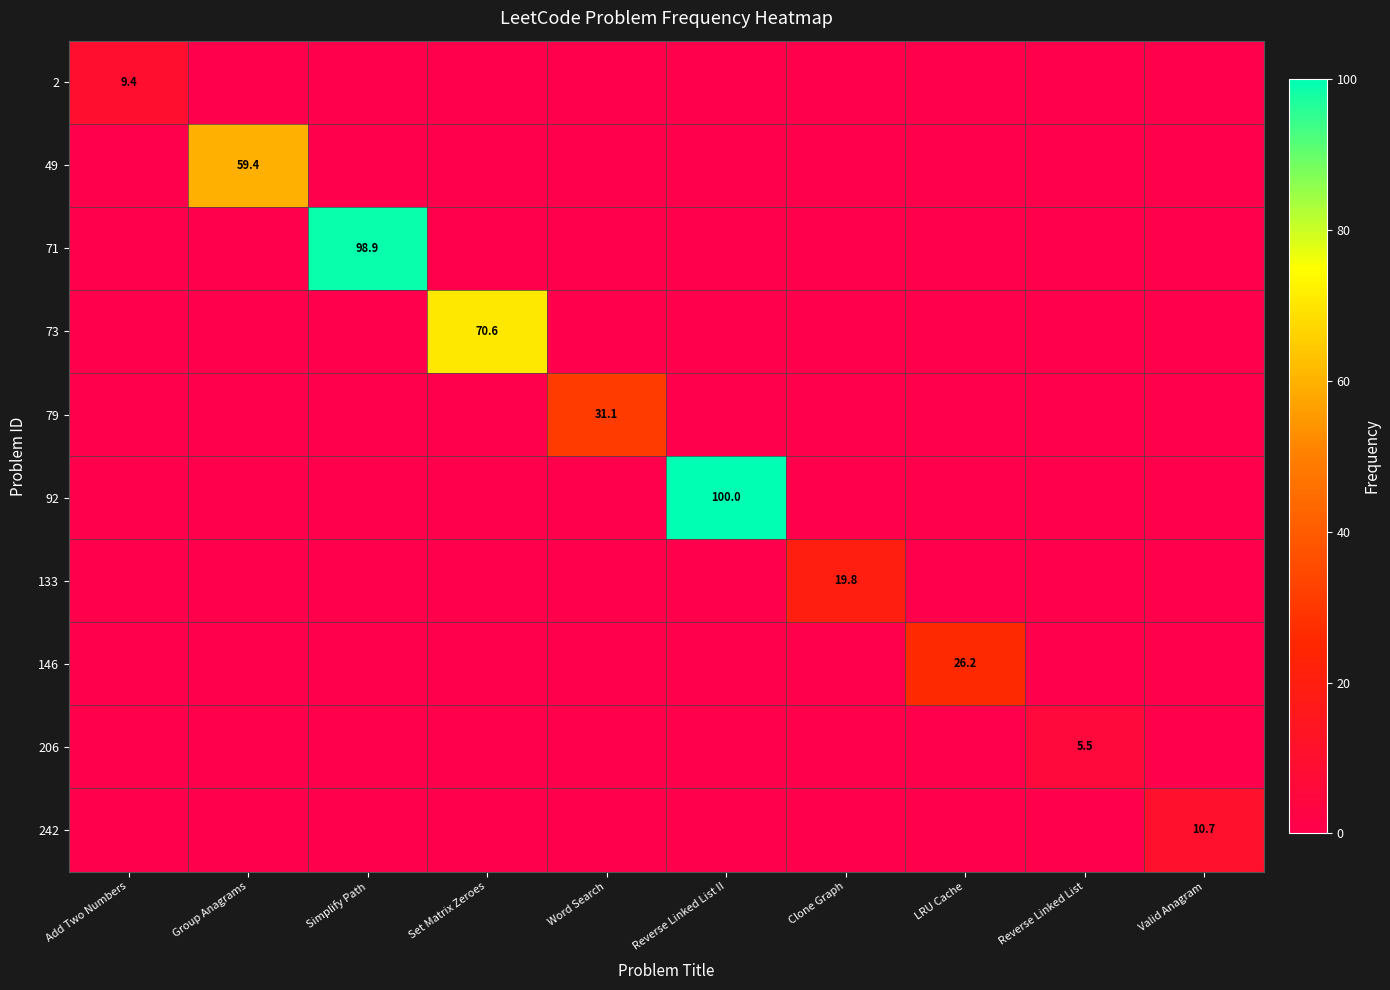

True or false: 242 has a value of 3.6 at Valid Anagram.

False